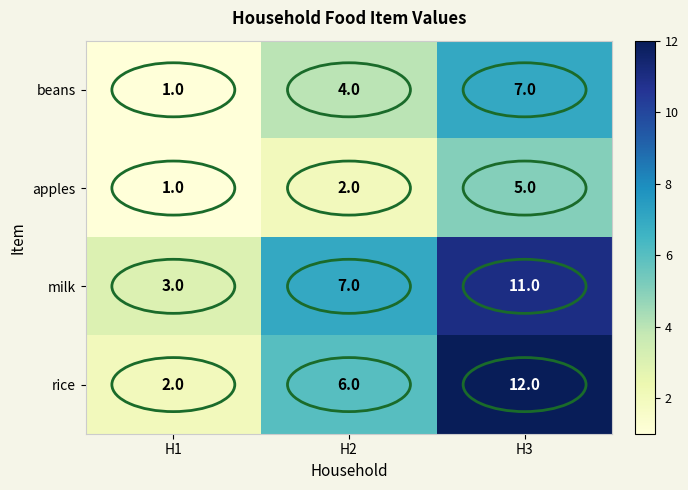

What is the difference between the highest and lowest values at H3?

7